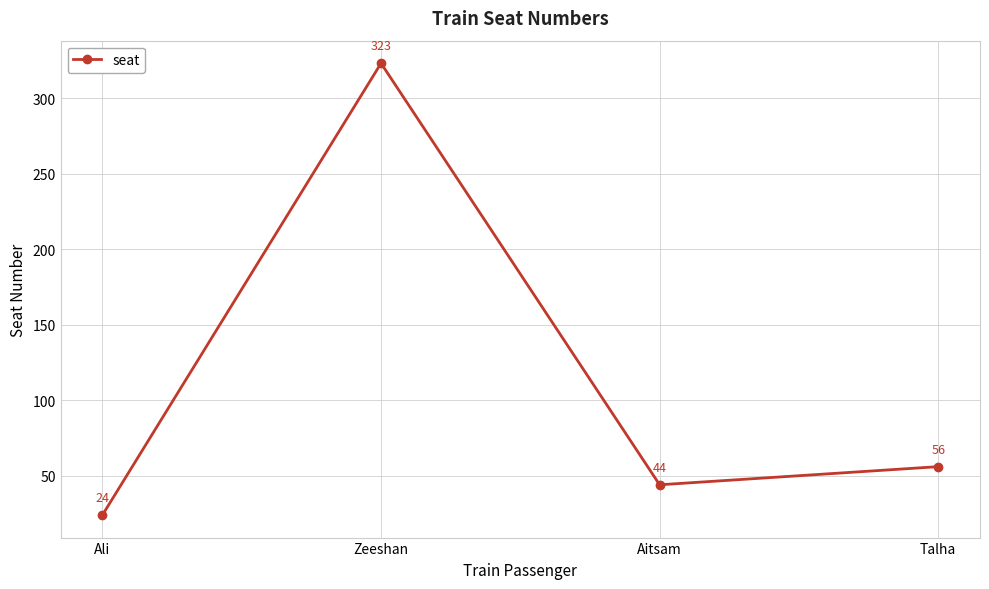

What is the sum of all values?

447